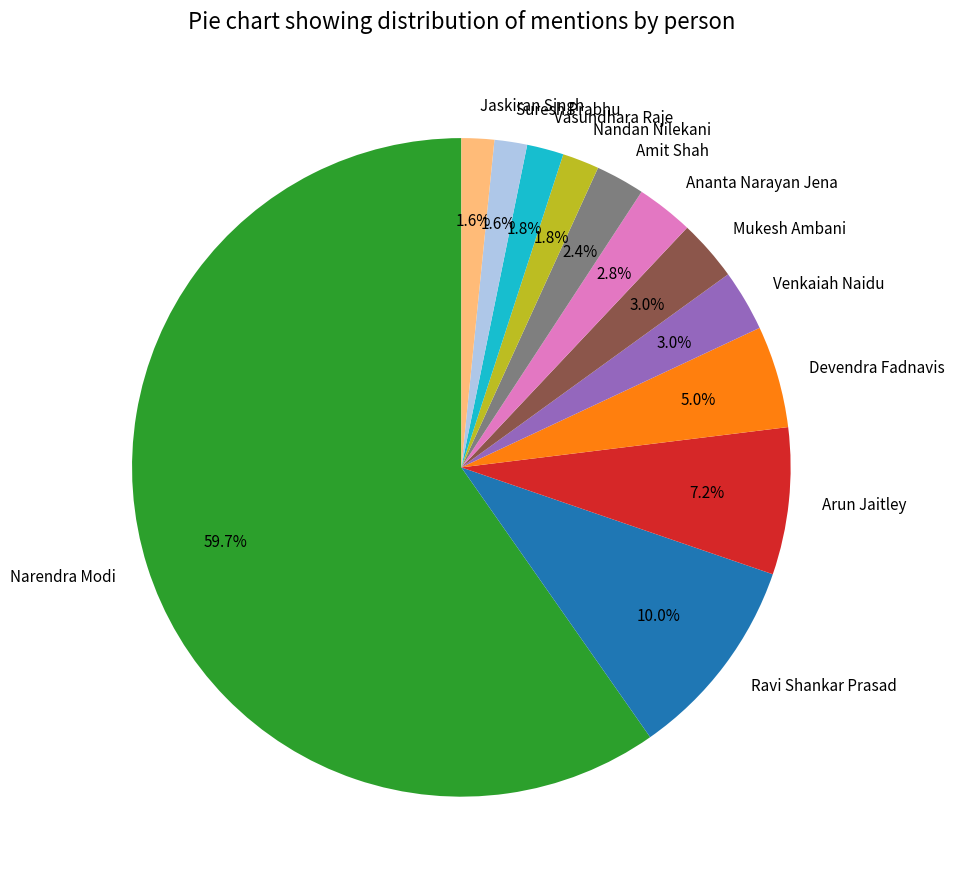

Which slice is the largest?

Narendra Modi